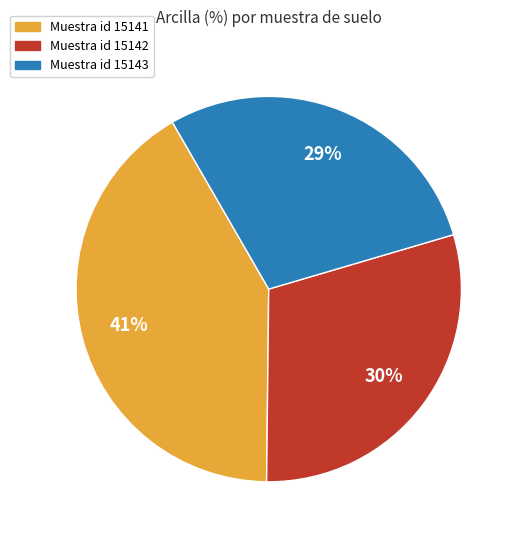

Is there any slice that represents more than half of the pie?

No